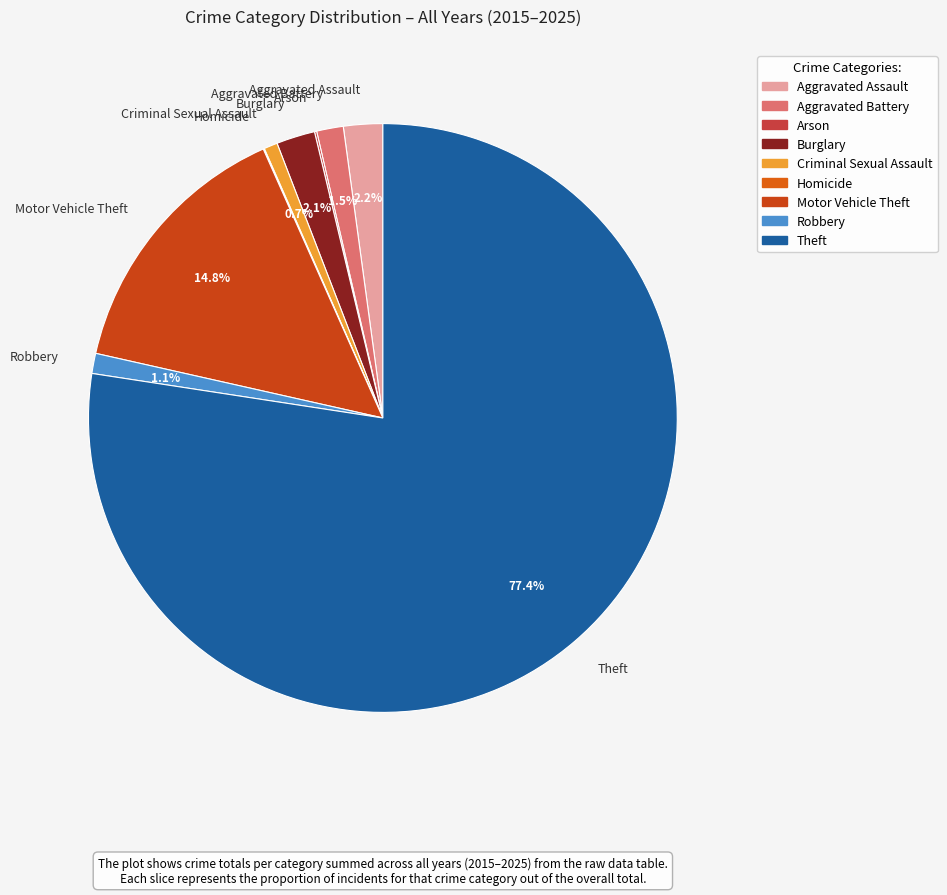

What is the largest slice in the pie chart?

Theft